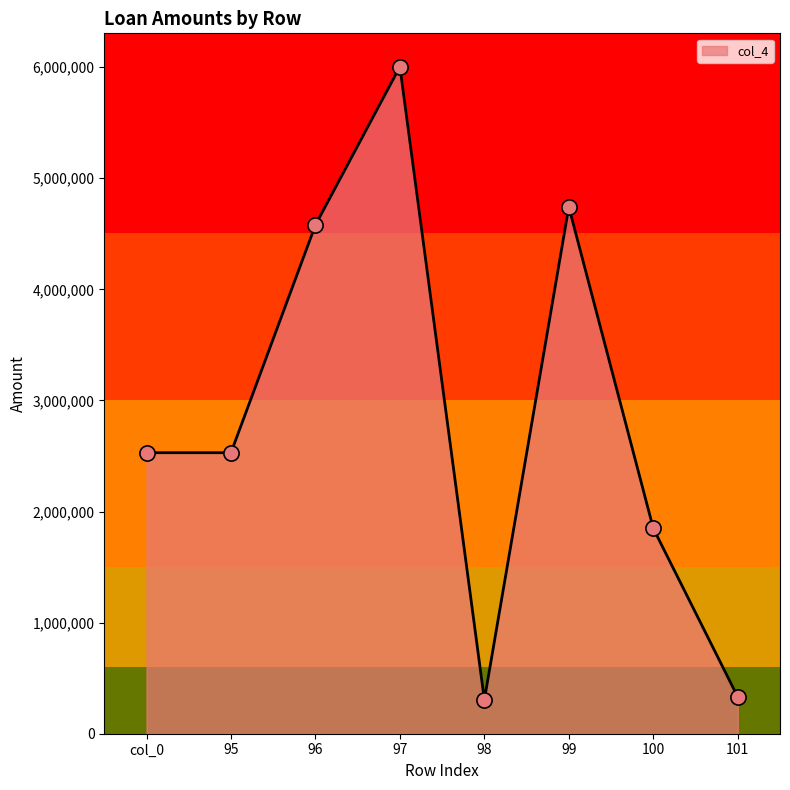

Which has a higher value, 99 or 96?

99